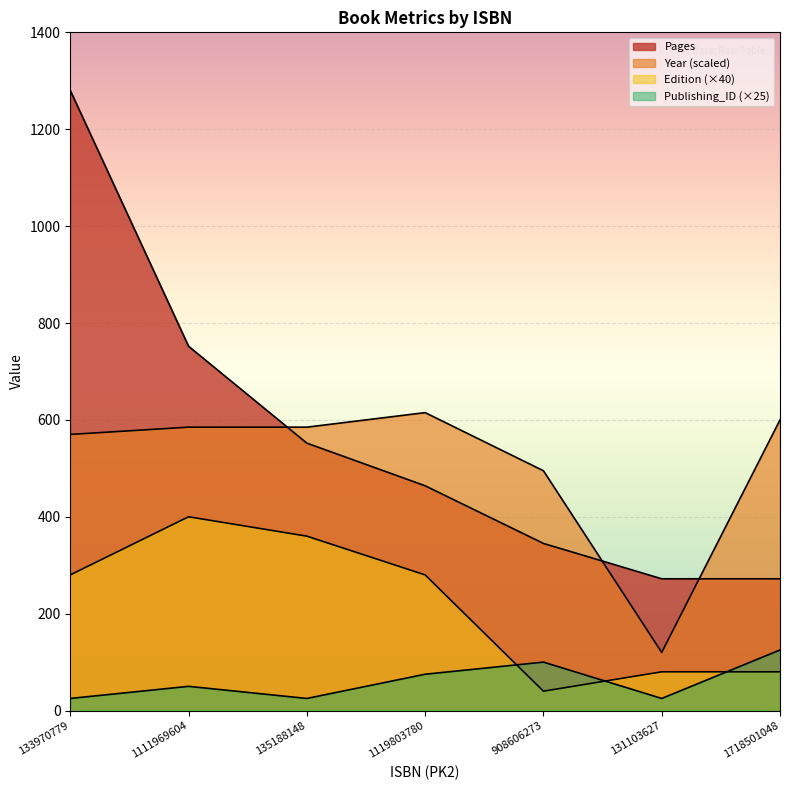

Where is the first local minimum for Year?

131103627